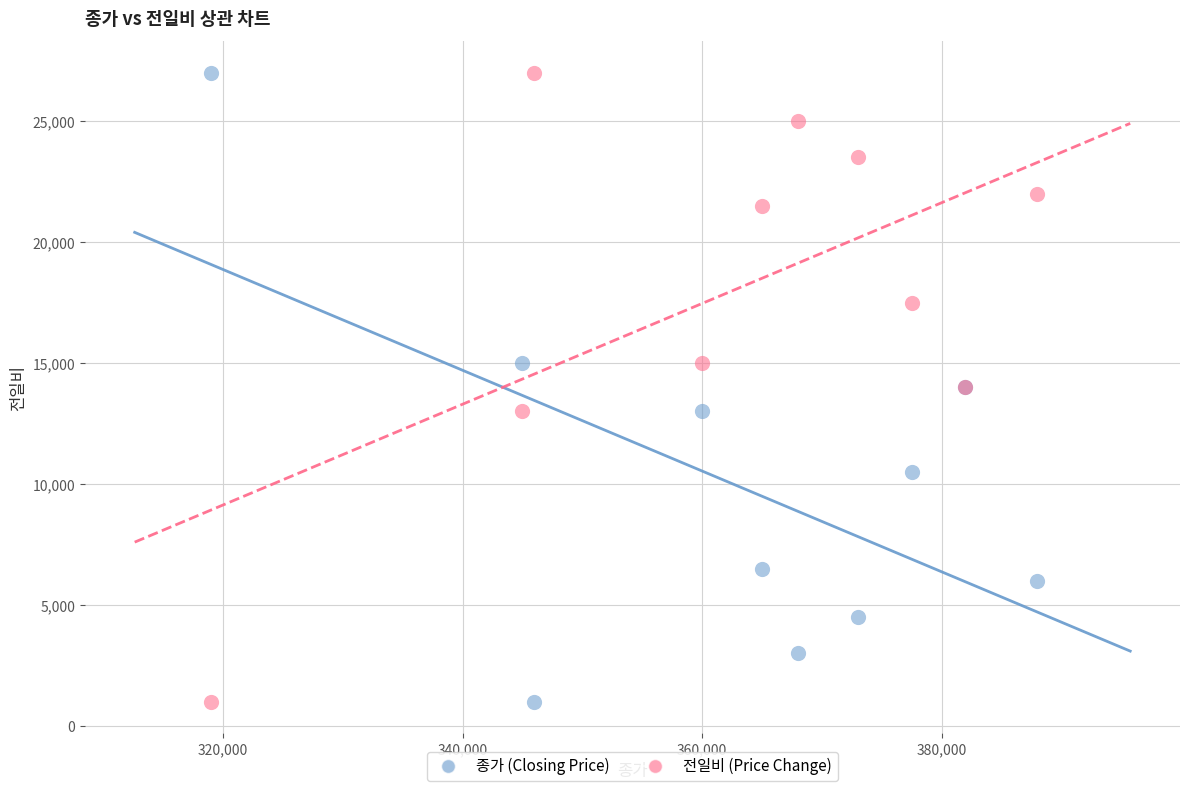

What is the X range (max minus min) for the scatter plot?

69000